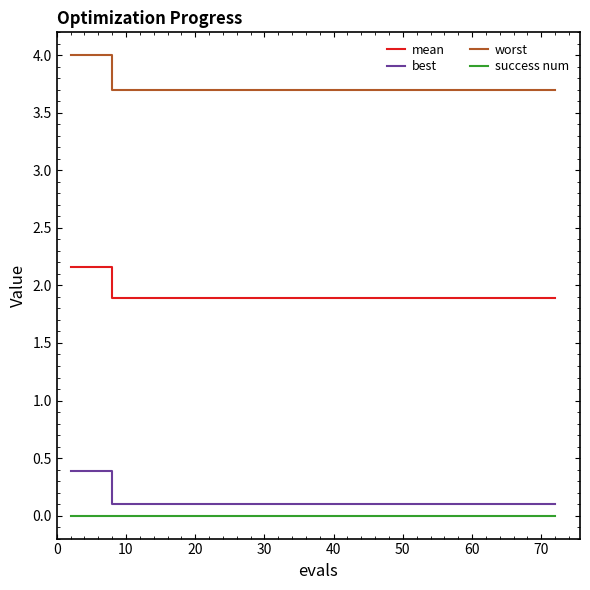

What is the maximum value shown in the chart?

4.0